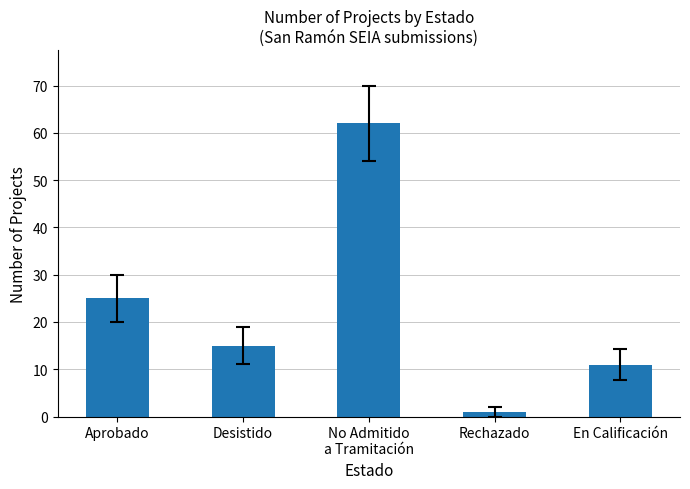

How many distinct data groups are displayed?

1